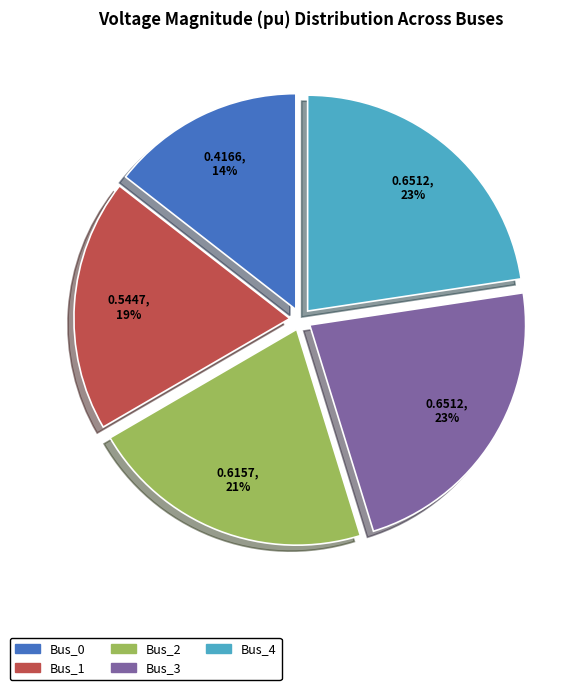

Does any single category account for the majority?

No